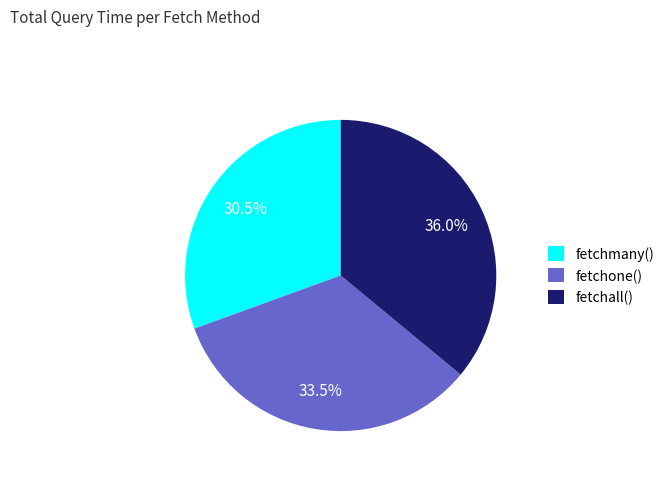

Rank the categories by value from lowest to highest.

fetchmany(), fetchone(), fetchall()